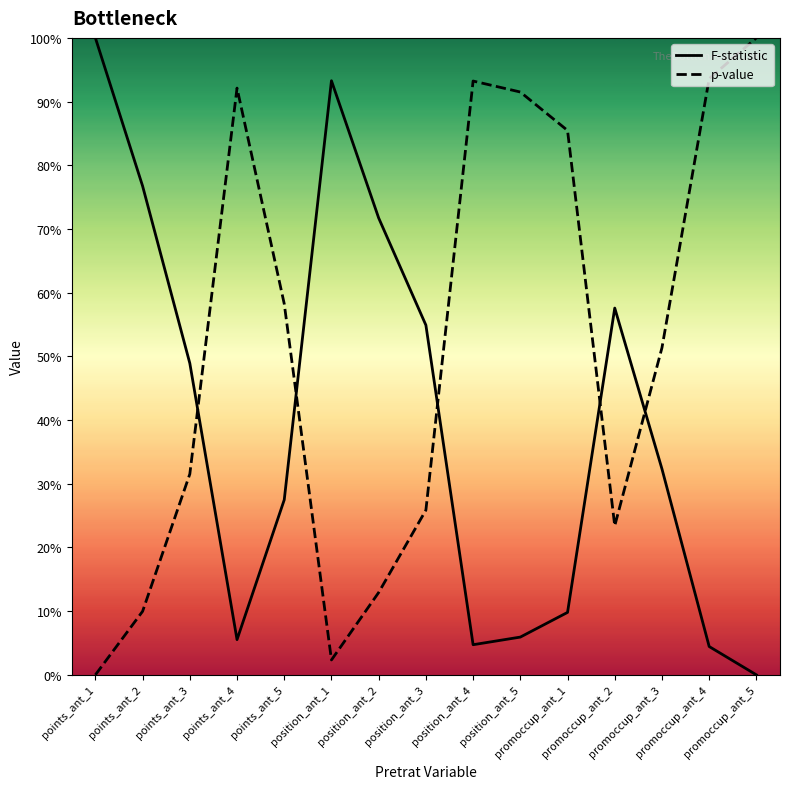

Reading left to right, what are all the values shown in this chart?

F-statistic: 1.0	0.8	0.5	0.1	0.3	0.9	0.7	0.5	0.0	0.1	0.1	0.6	0.3	0.0	0.0
p-value: 0.0	0.1	0.3	0.9	0.6	0.0	0.1	0.3	0.9	0.9	0.9	0.2	0.5	0.9	1.0